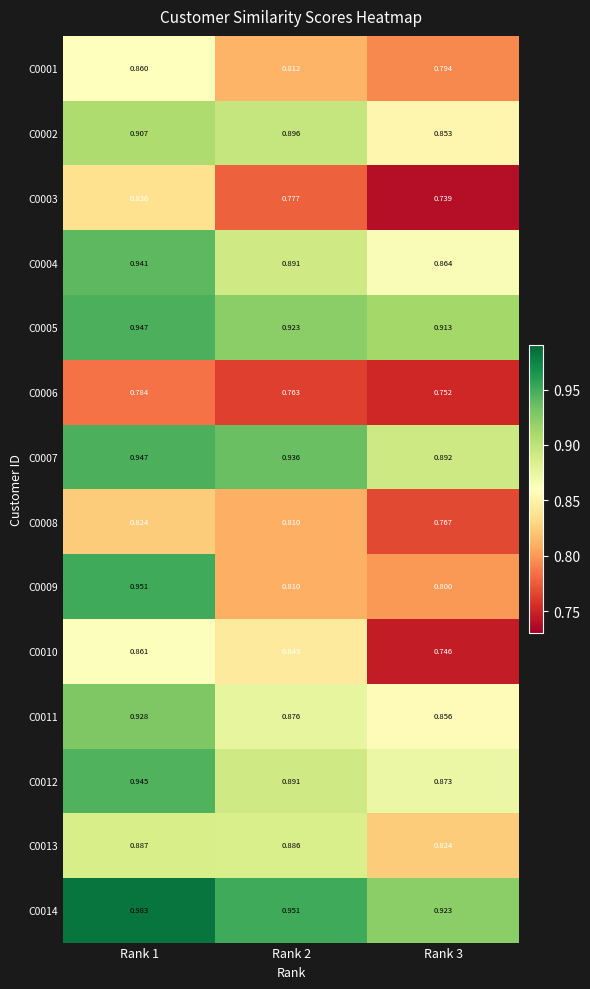

Is the value of C0007 at Rank 1 greater than the value of C0012 at Rank 1?

Yes